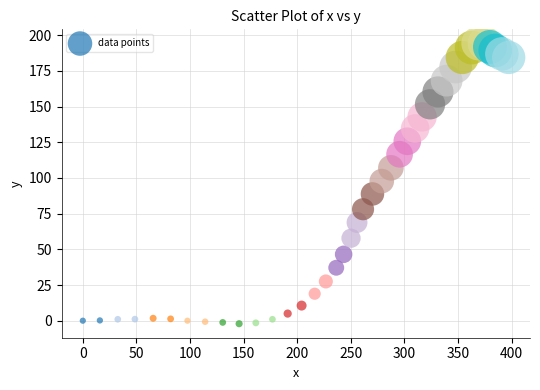

What is the range of X values (max minus min)?

397.3